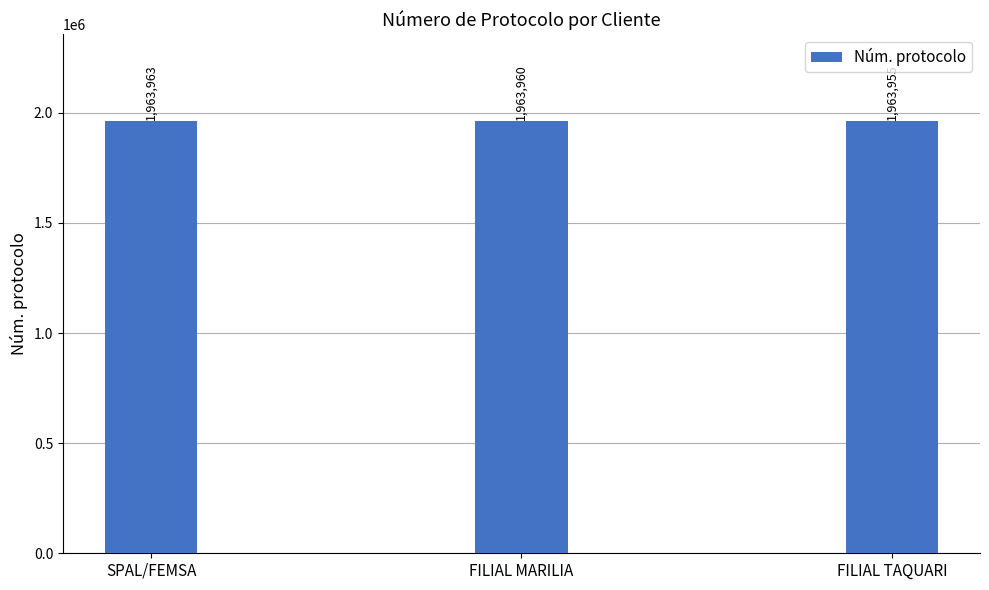

What position from the right is FILIAL MARILIA?

2